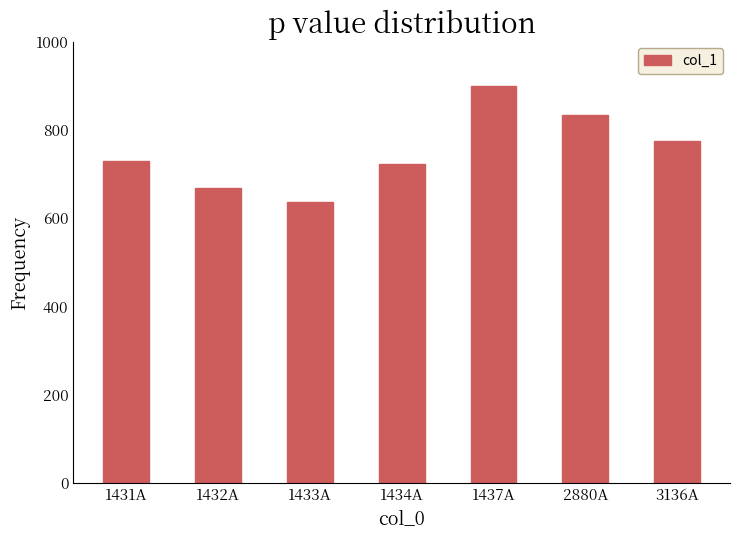

What is the label of the 1st bar from the left?

1431A